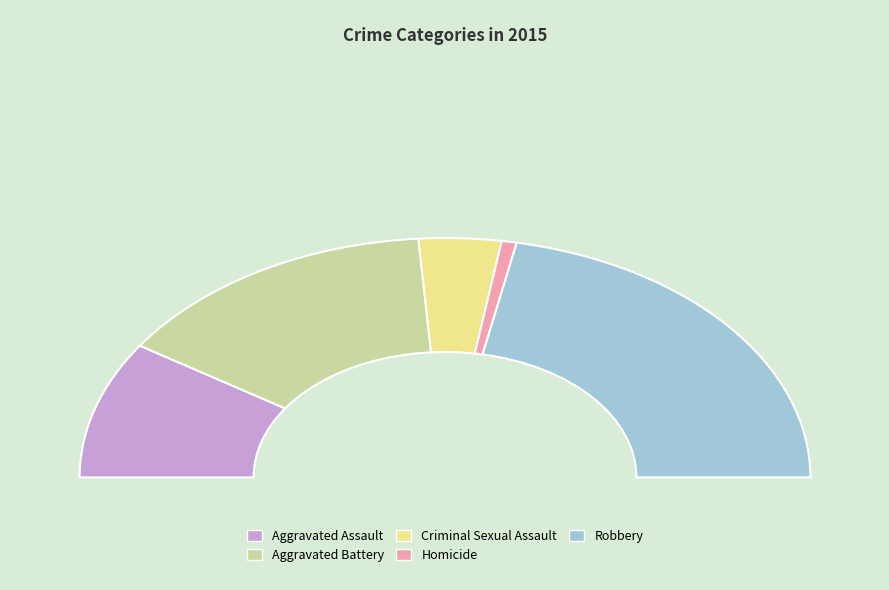

Which slice is the smallest?

Homicide